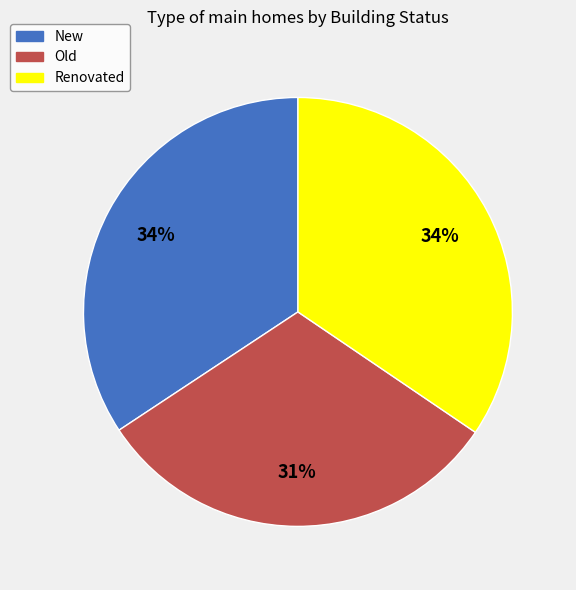

Count the number of slices in the pie.

3